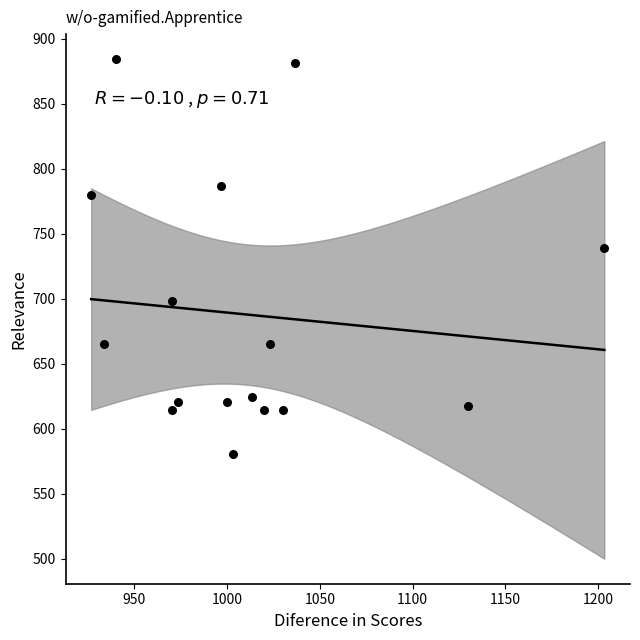

What Y value in the scatter plot is closest to 732?

739.1